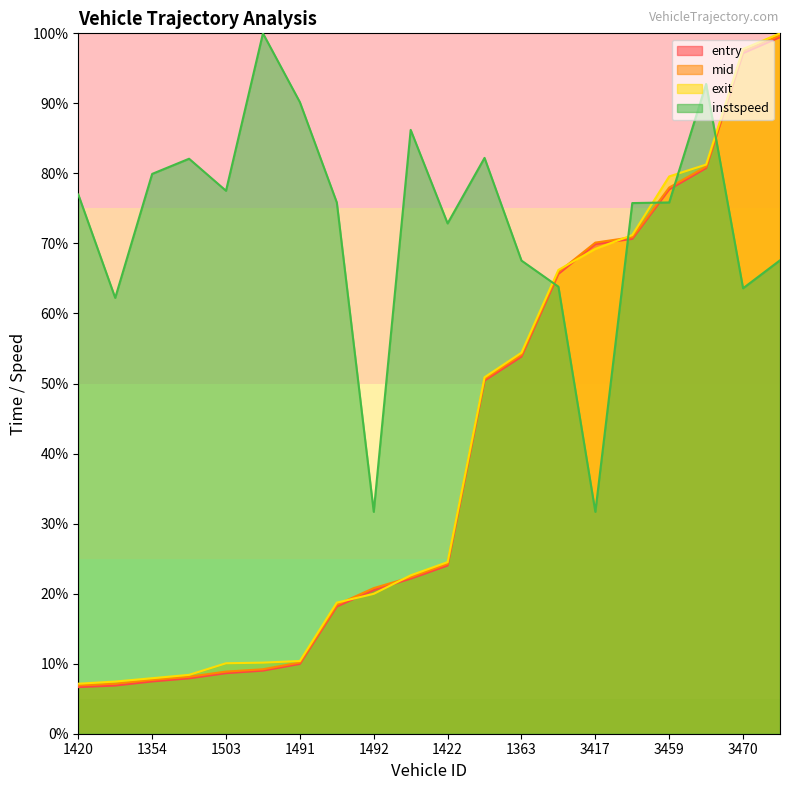

Reading left to right, what are all the values shown in this chart?

entry: 1420=6.7	1426=6.9	1354=7.5	1419=7.9	1503=8.6	1395=9.0	1491=10.0	1464=18.2	1492=20.5	1474=22.1	1422=24.0	1497=50.4	1363=53.8	1399=65.7	3417=69.9	3428=70.7	3459=77.7	3434=80.8	3470=97.2	3427=99.5
mid: 1420=6.9	1426=7.1	1354=7.7	1419=8.1	1503=8.9	1395=9.2	1491=10.2	1464=18.4	1492=20.8	1474=22.3	1422=24.3	1497=50.6	1363=54.1	1399=65.9	3417=70.1	3428=70.9	3459=78.0	3434=81.0	3470=97.4	3427=99.7
exit: 1420=7.1	1426=7.4	1354=7.9	1419=8.4	1503=10.1	1395=10.1	1491=10.4	1464=18.7	1492=20.0	1474=22.6	1422=24.5	1497=50.9	1363=54.4	1399=66.2	3417=69.2	3428=71.2	3459=79.6	3434=81.3	3470=97.8	3427=100.0
instspeed: 1420=77.0	1426=62.2	1354=79.9	1419=82.1	1503=77.5	1395=100.0	1491=90.2	1464=75.8	1492=31.7	1474=86.2	1422=72.9	1497=82.2	1363=67.6	1399=63.8	3417=31.7	3428=75.8	3459=75.9	3434=92.8	3470=63.6	3427=67.6